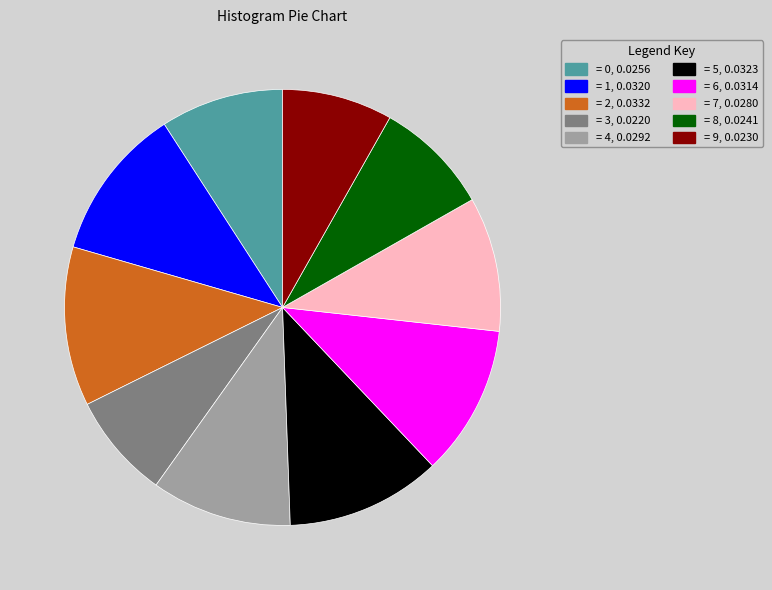

Does any single category account for the majority?

No